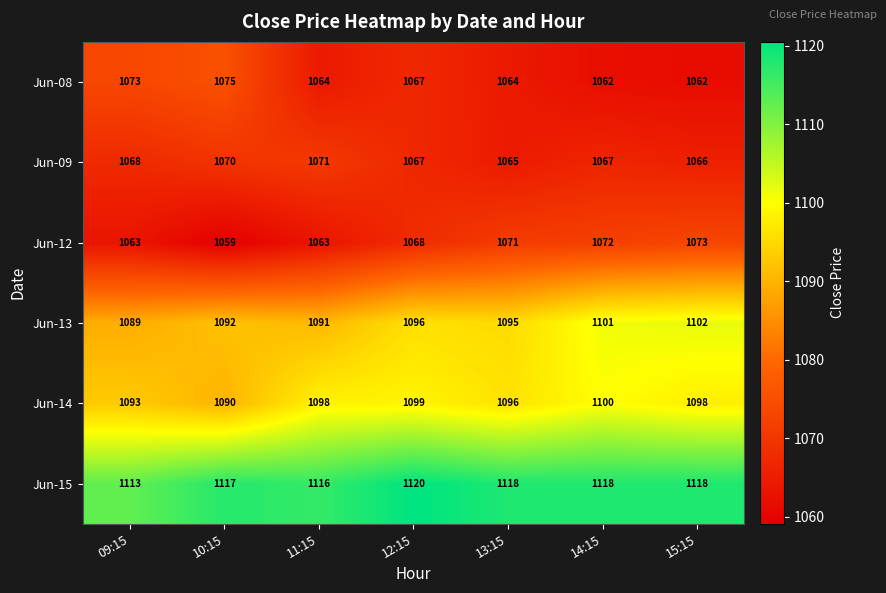

What is the difference between the maximum and minimum values in the Jun-12 series?

14